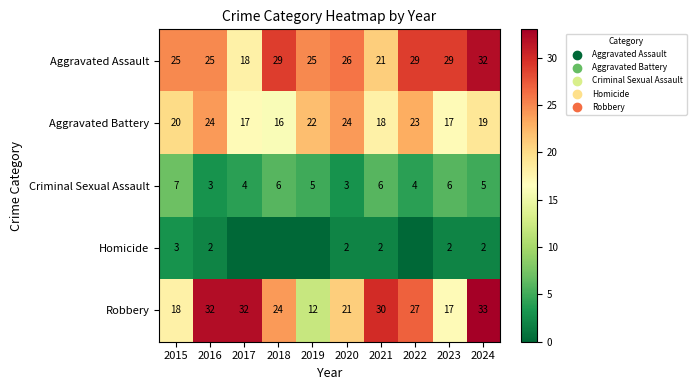

Is the value of Aggravated Assault at 2018 greater than the value of Robbery at 2019?

Yes